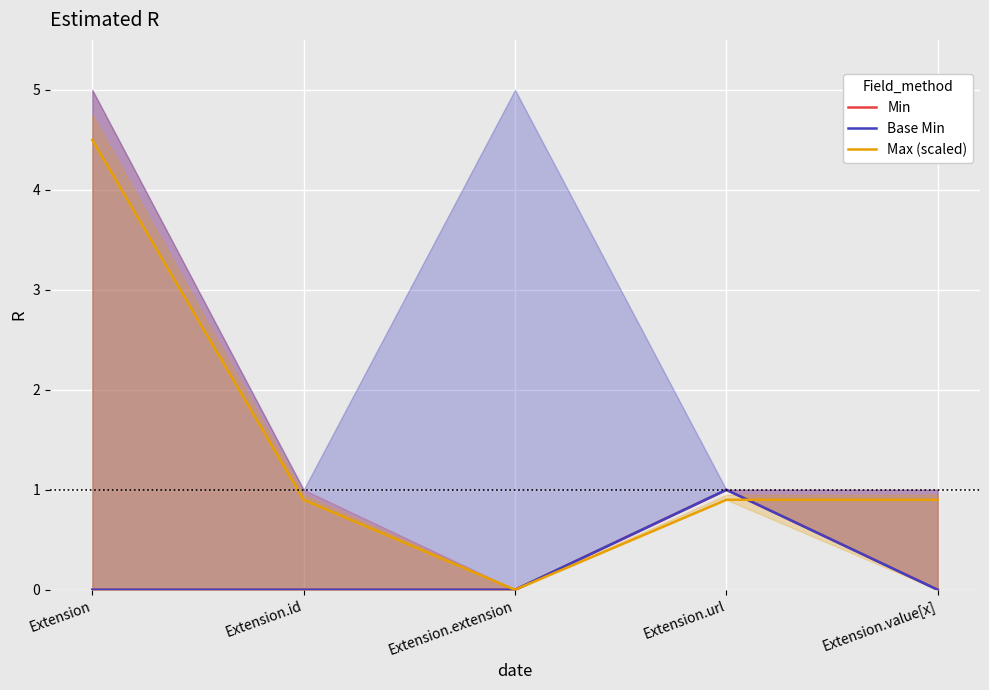

At which label does Base Min reach its minimum?

Extension